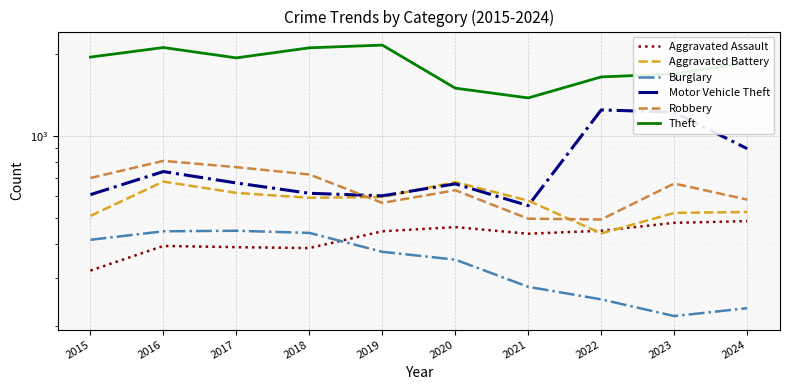

How many data points in Aggravated Assault are less than 445?

5